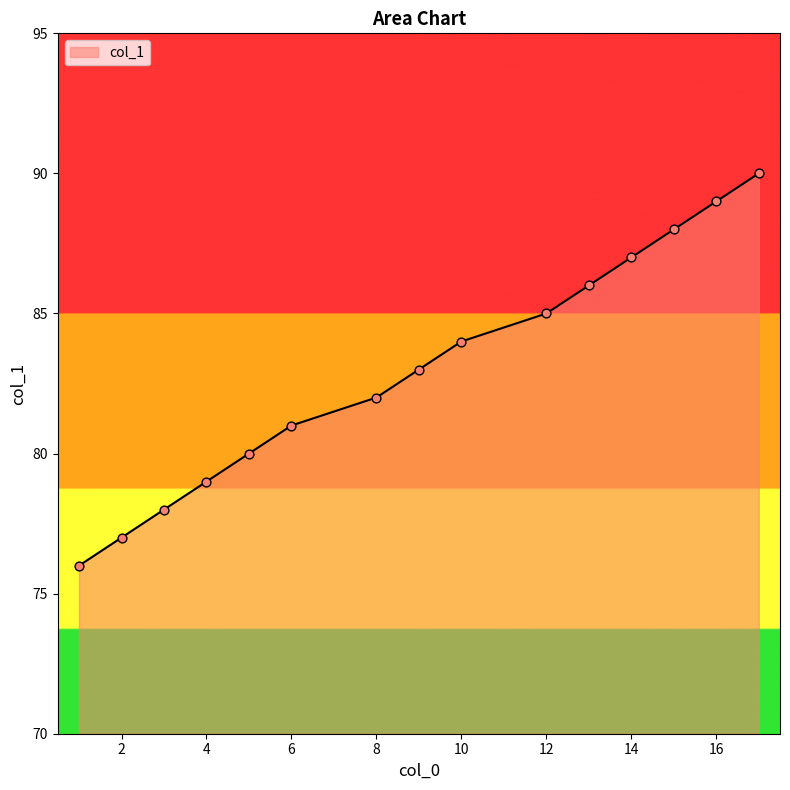

What is the difference between the maximum and minimum values?

14